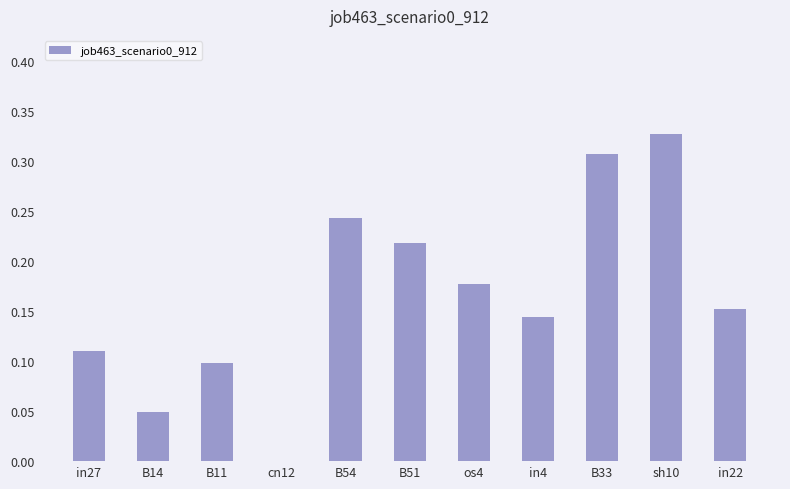

The value at B33 is 0.1. True or false?

False